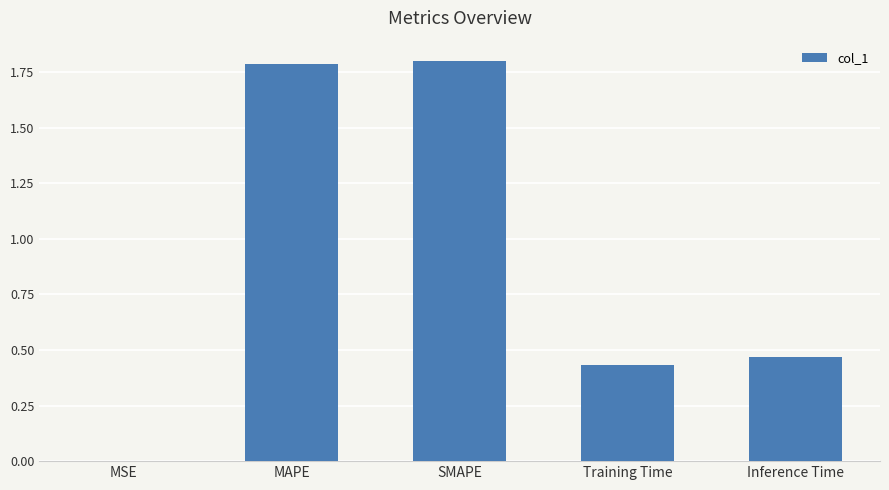

Which category has the highest value across all series?

SMAPE